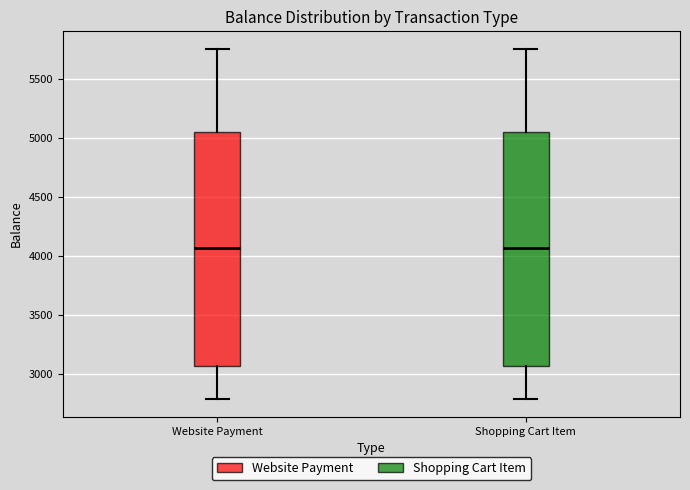

Reading left to right, transcribe this box plot: for each box, give where its median line is, the range the box spans, and where its two whiskers end, as read against the y-axis. The values are not printed on the chart, so give them approximately, as read against the axis.

Website Payment: median 4050, box 3050 to 5050, whiskers 2800 to 5750
Shopping Cart Item: median 4050, box 3050 to 5050, whiskers 2800 to 5750